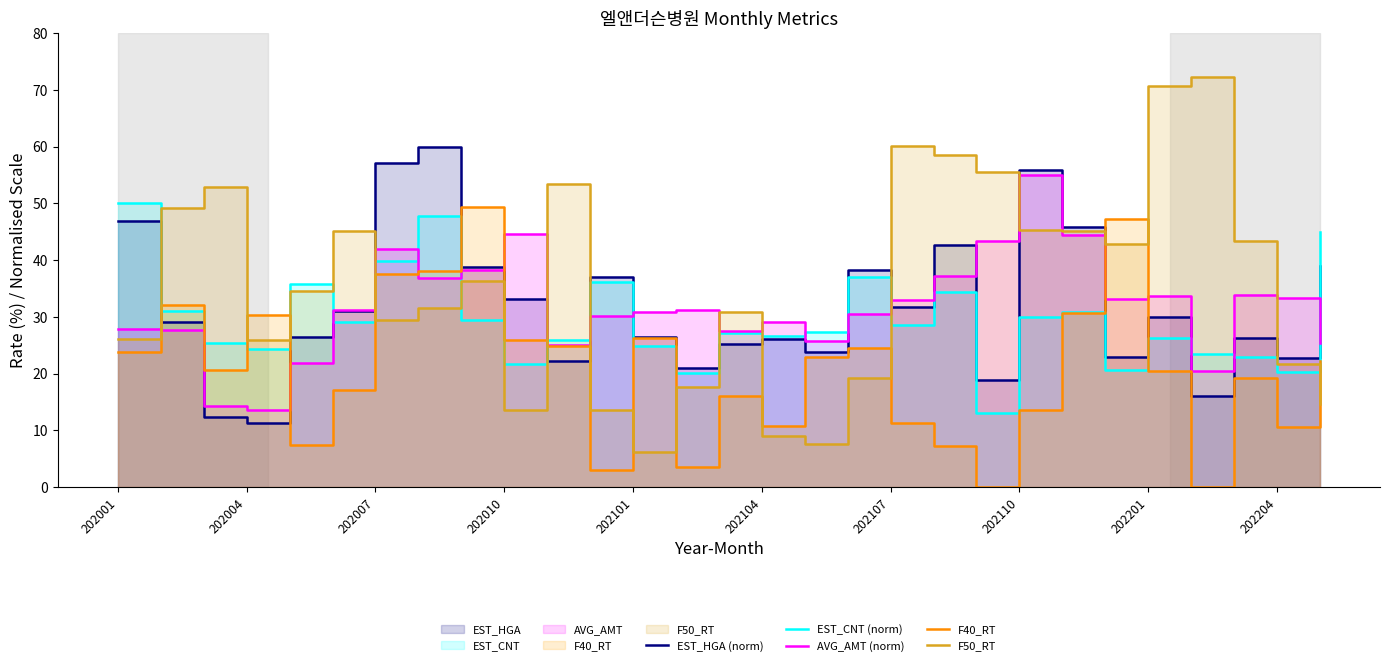

What is the average value of the F50_RT series?

35.6